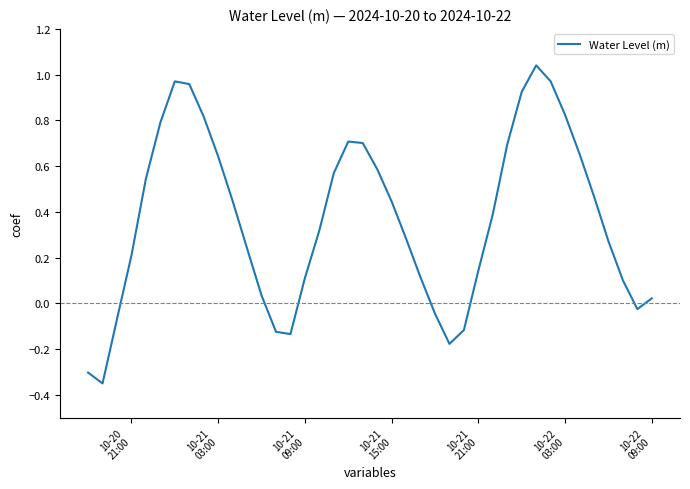

What is the difference between the maximum and minimum values?

1.4